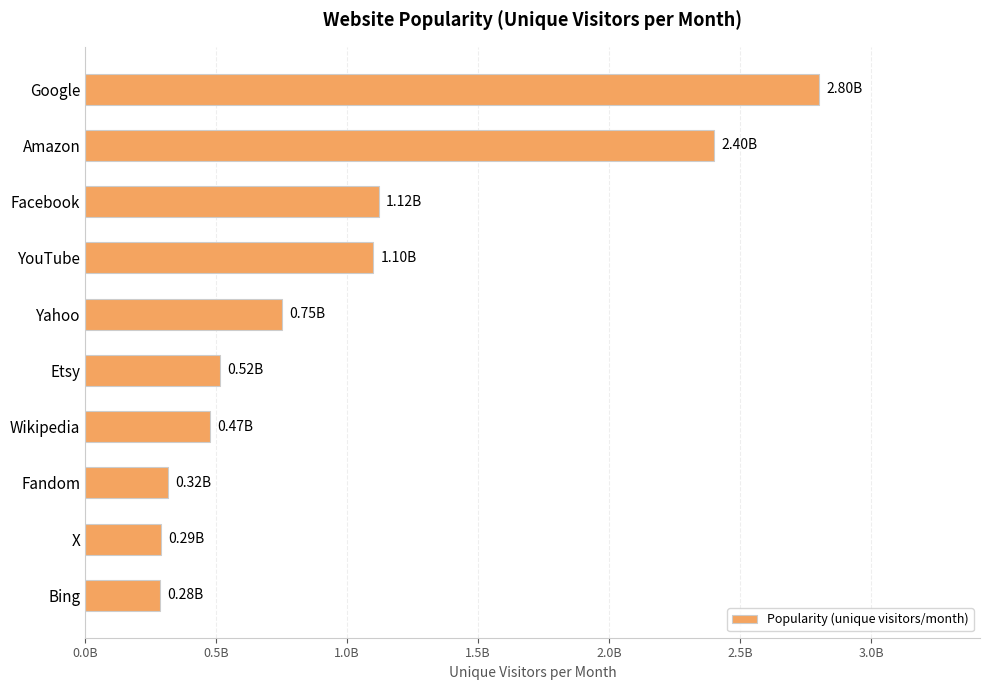

Does the chart contain any negative values?

No